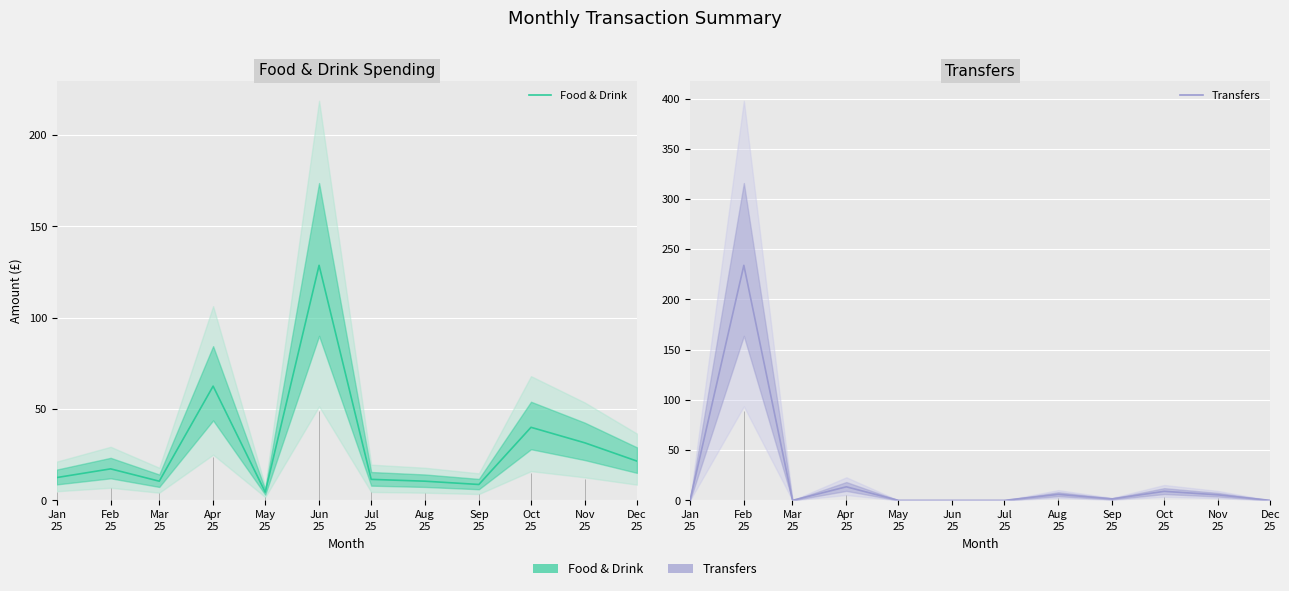

True or false: Transfers and Food & Drink cross at least once.

True